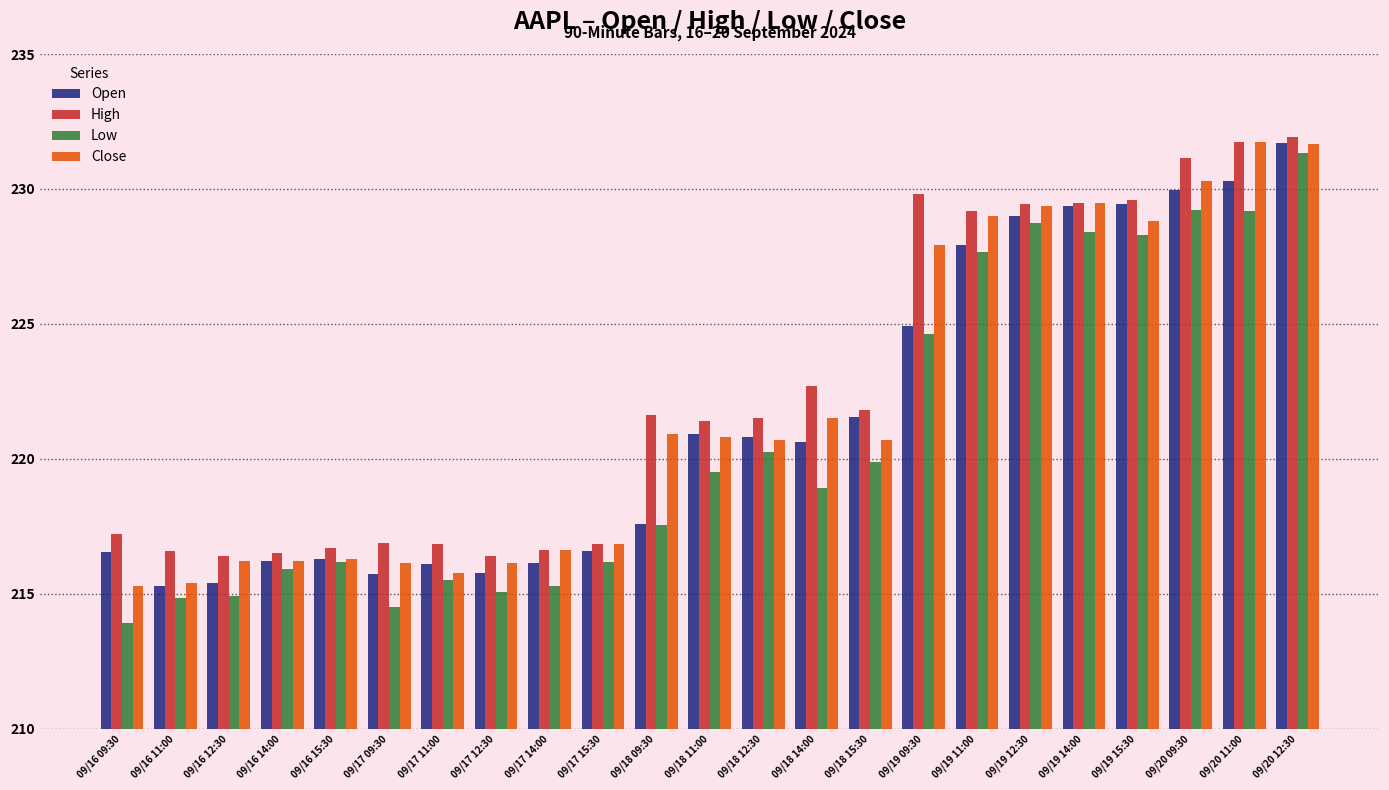

What is the highest value of the High series?

231.9